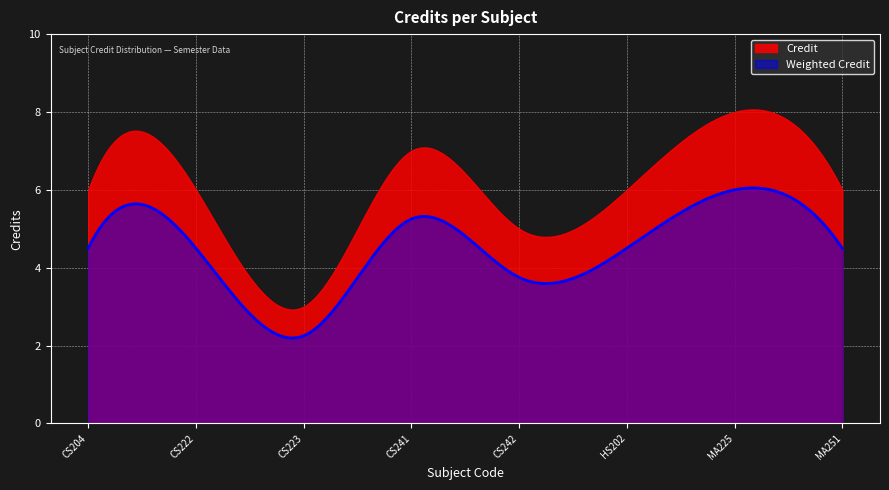

True or false: the data has more than 0 interior local peaks.

True